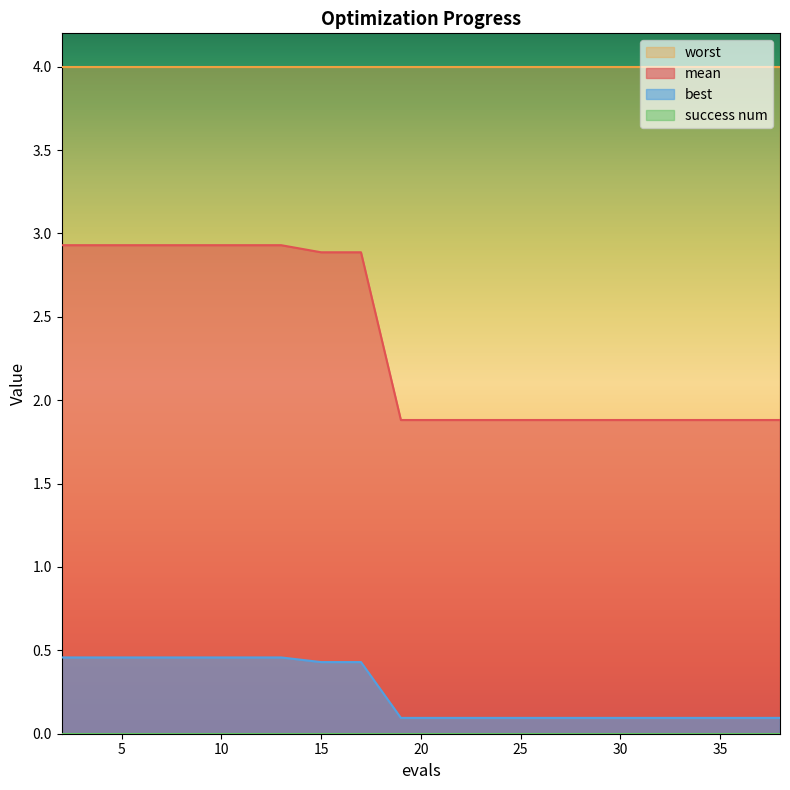

The mean series shows 1.9 at 28. True or false?

True